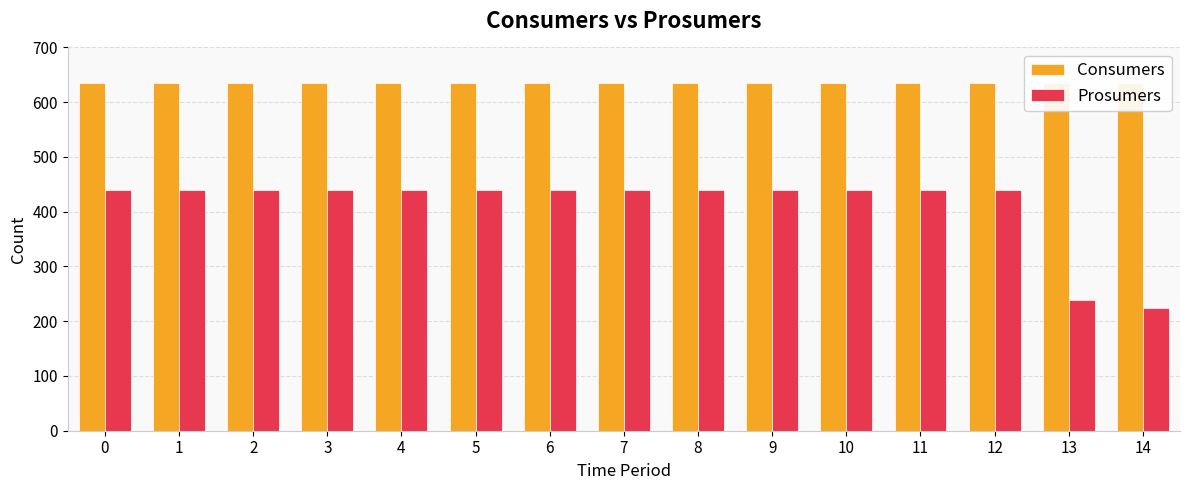

What is the greatest value displayed?

635